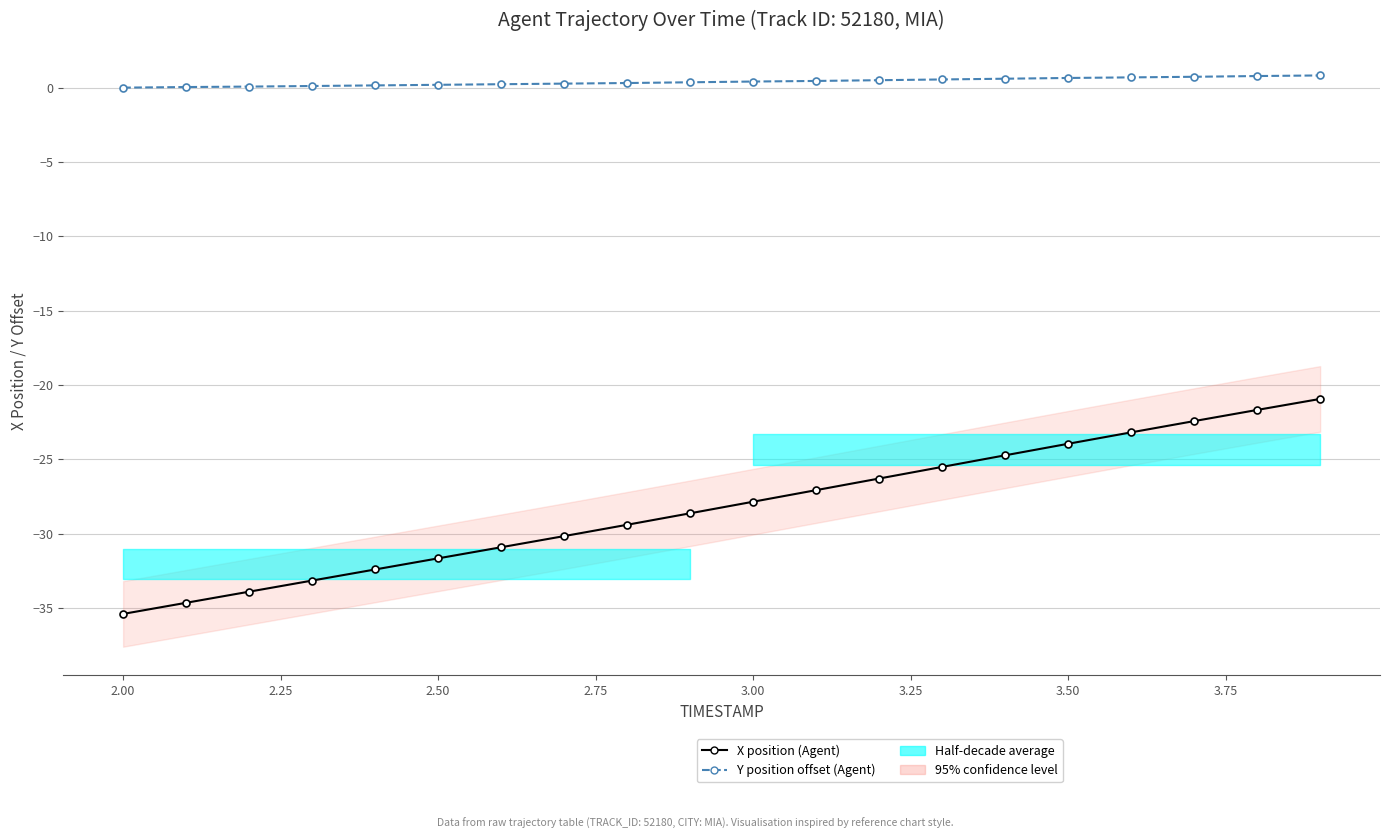

True or false: X position (Agent) and Y position offset (Agent) intersect in this chart.

False